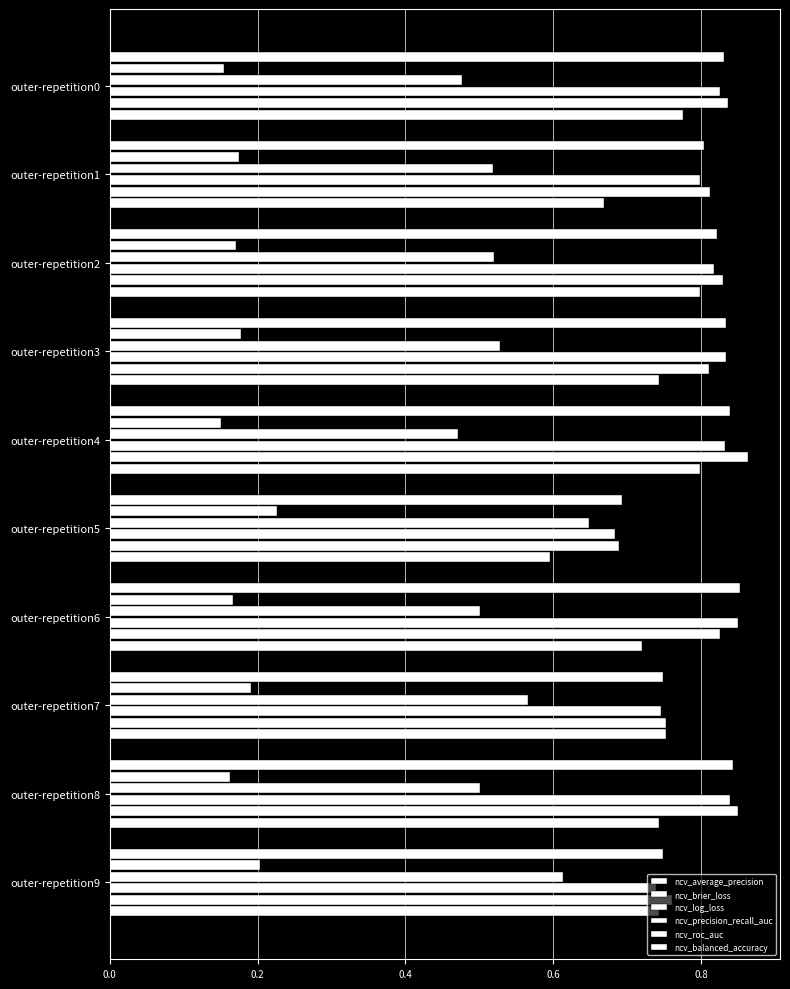

How many categories are shown in the chart?

10